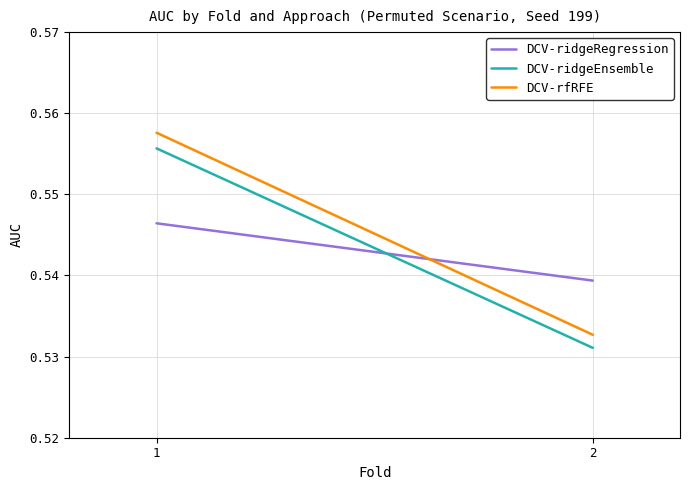

Reading left to right, transcribe all the data shown in this chart.

DCV-ridgeRegression: 0.5	0.5
DCV-ridgeEnsemble: 0.6	0.5
DCV-rfRFE: 0.6	0.5